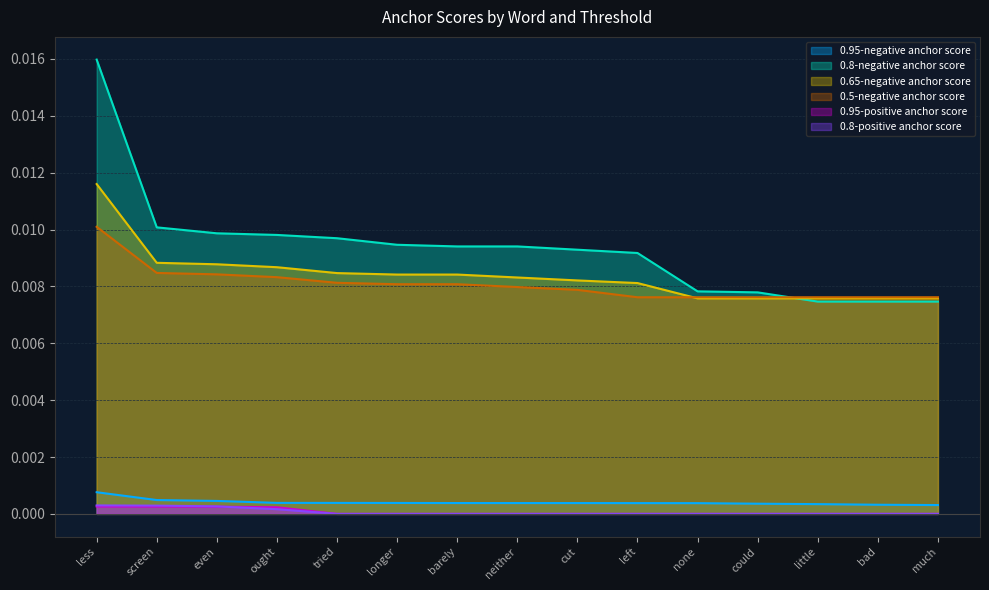

Which series has the largest range (max minus min)?

0.8-negative anchor score